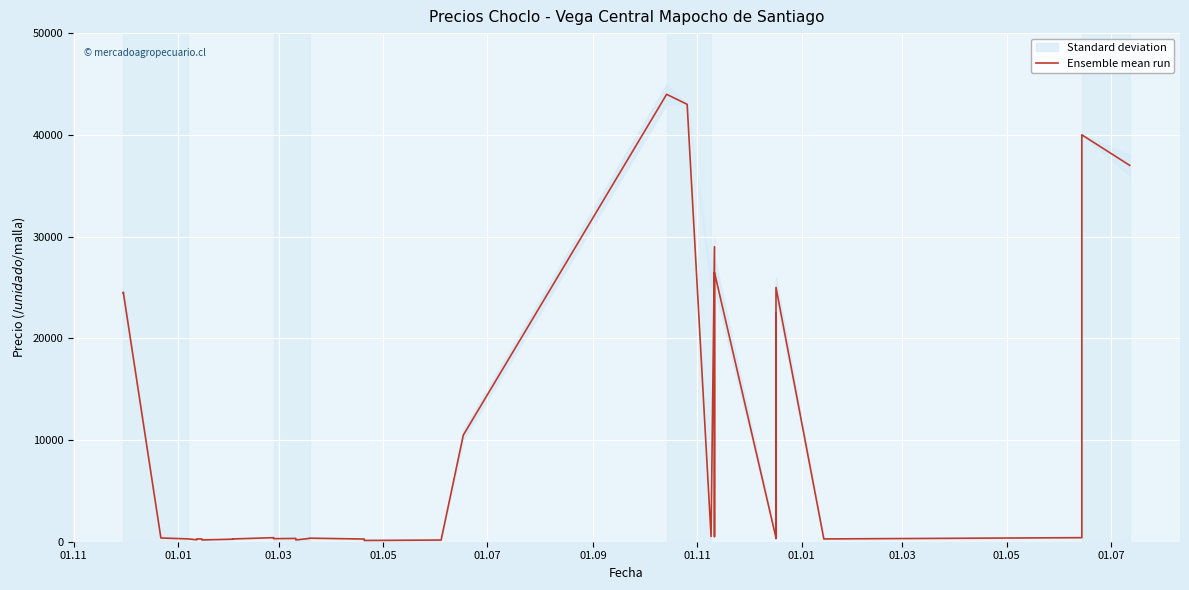

What is the sum of all values?

334861